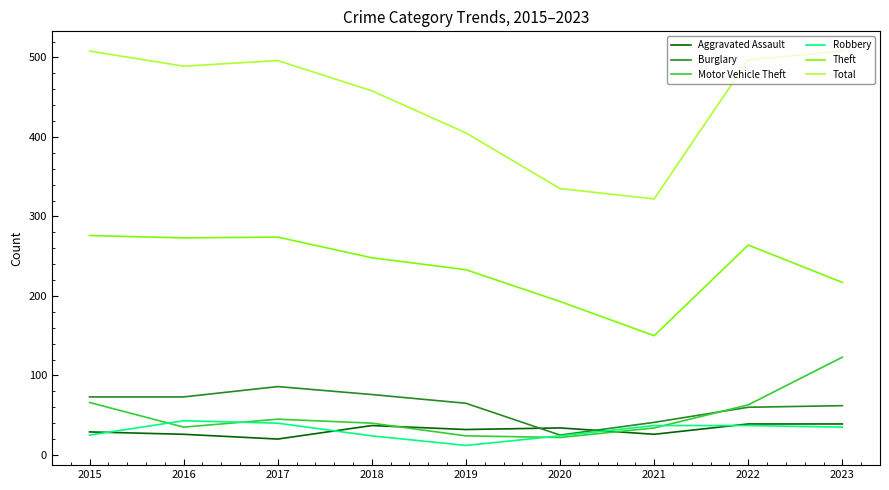

True or false: Burglary has more than 0 interior local peaks.

True